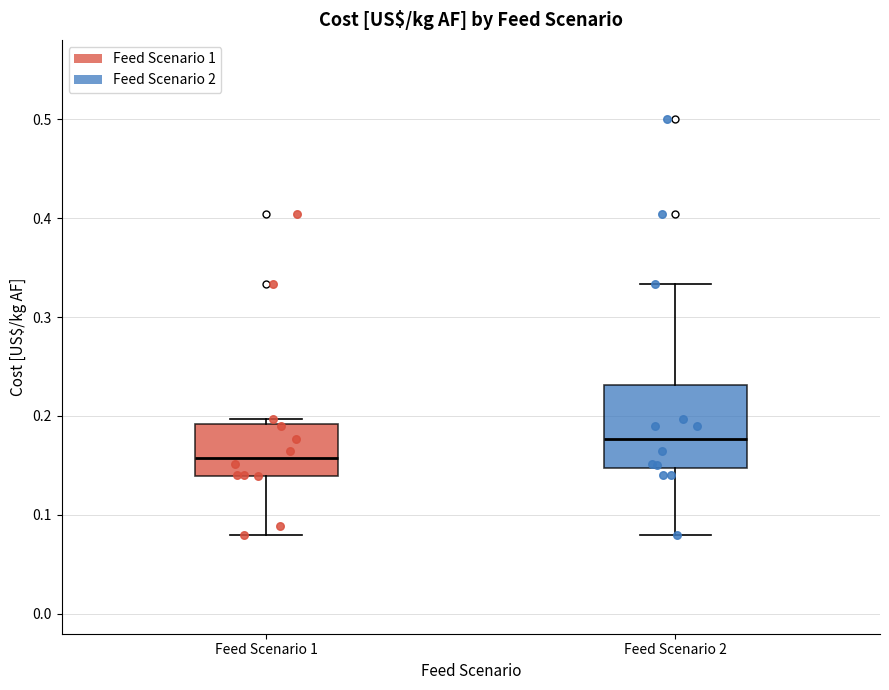

Reading left to right, transcribe this box plot: for each box, give where its median line is, the range the box spans, and where its two whiskers end, as read against the y-axis. The values are not printed on the chart, so give them approximately, as read against the axis.

Feed Scenario 1: median 0.16, box 0.14 to 0.19, whiskers 0.08 to 0.20
Feed Scenario 2: median 0.18, box 0.15 to 0.23, whiskers 0.08 to 0.33